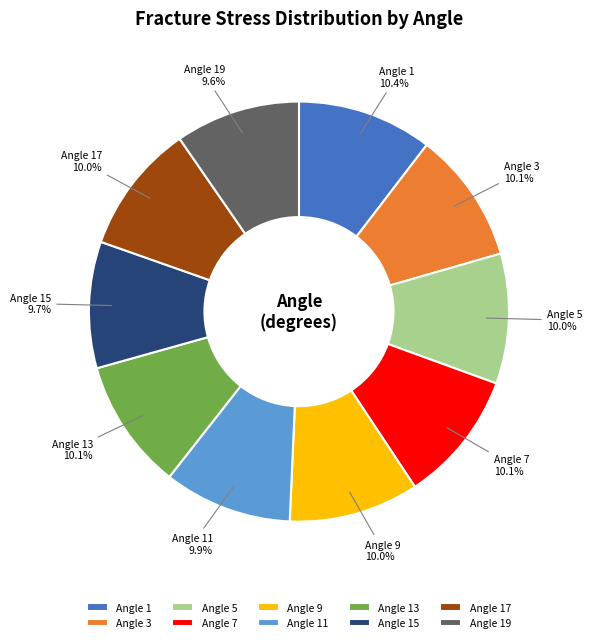

How many segments does this pie chart have?

10